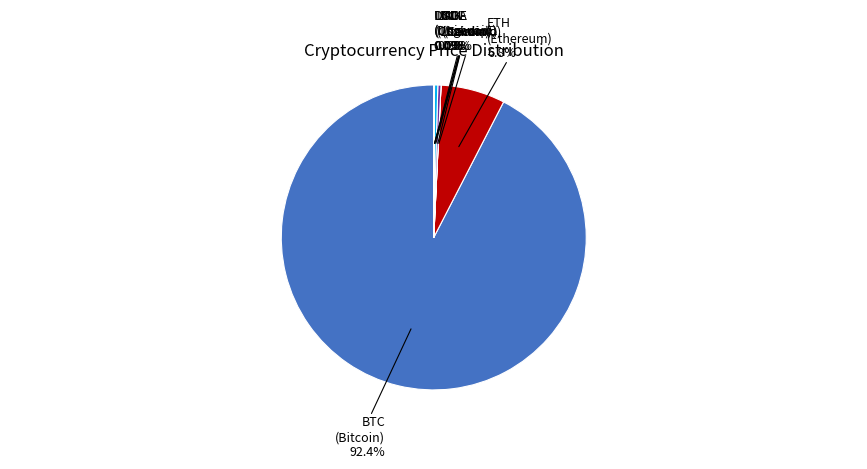

Which category has the biggest portion of the pie?

BTC (Bitcoin) 92.4%